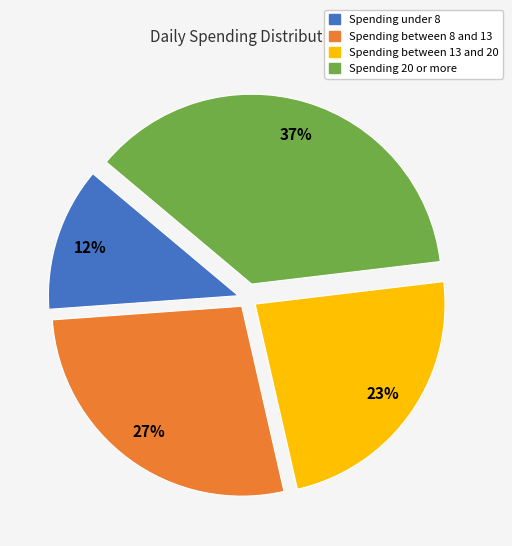

To the nearest percent, what is the difference between the largest and smallest slice percentages?

25%